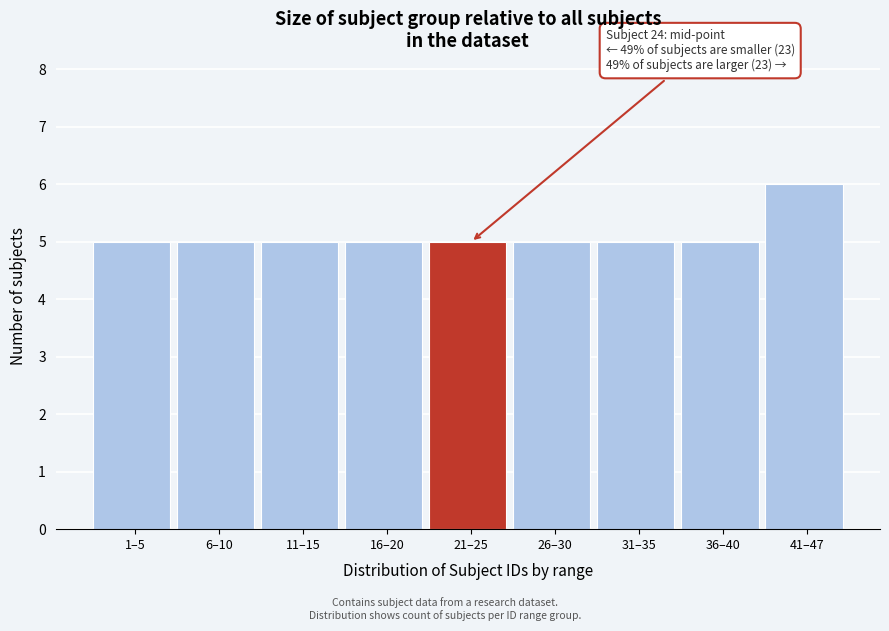

Reading right to left, what are all the values shown in this chart?

41–47=6	36–40=5	31–35=5	26–30=5	21–25=5	16–20=5	11–15=5	6–10=5	1–5=5